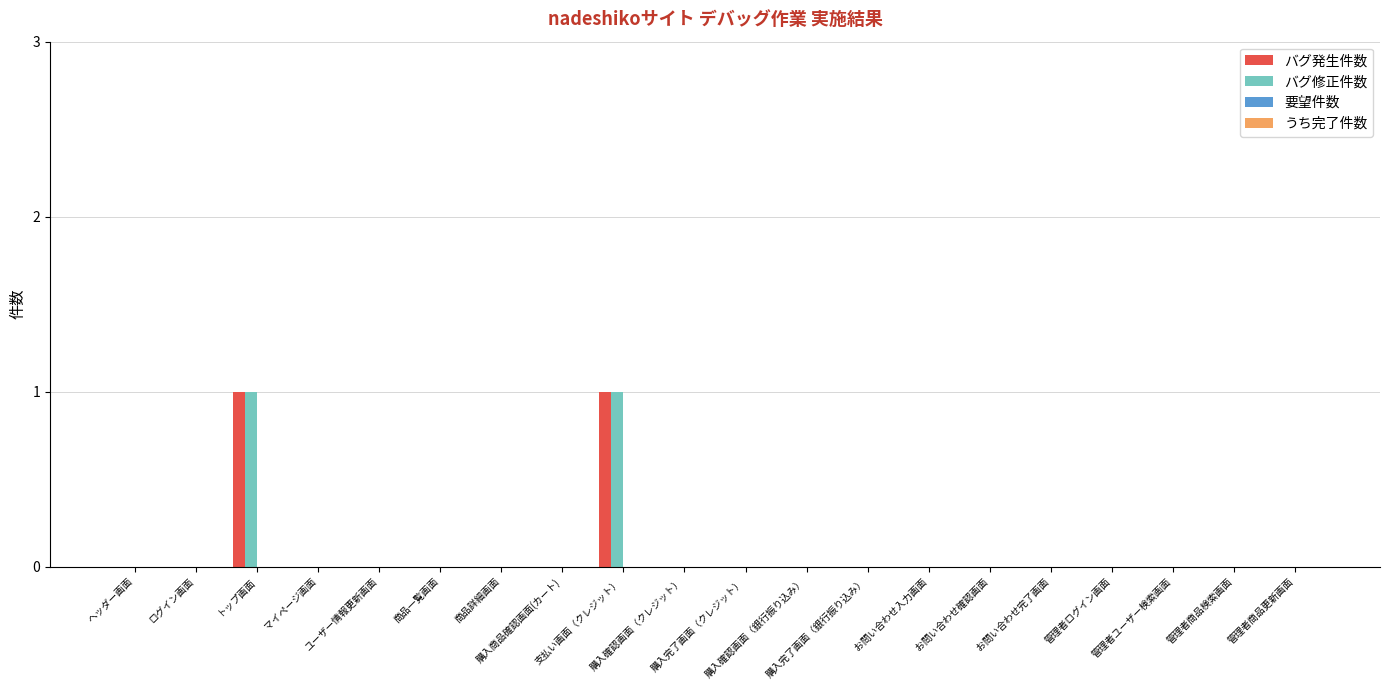

At 購入商品確認画面(カート), list the series in order from largest to smallest.

バグ発生件数, バグ修正件数, 要望件数, うち完了件数